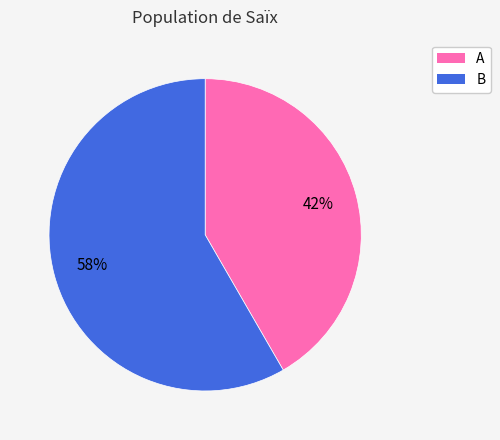

To the nearest percent, what percentage of the pie is B?

58%